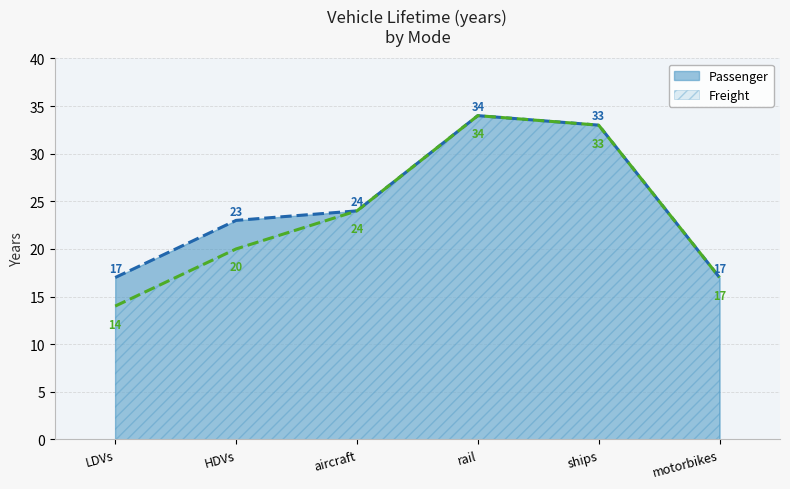

How many data points in Freight are less than 24?

3